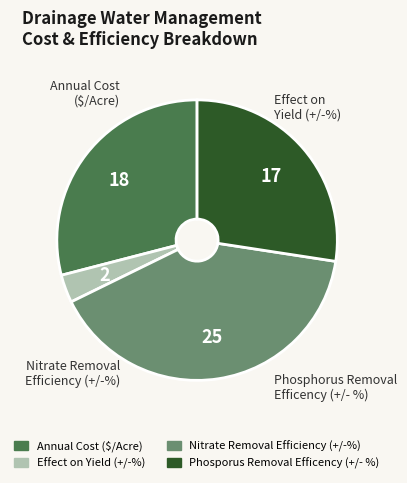

Is it true that Annual Cost ($/Acre) is 37% of the pie?

False